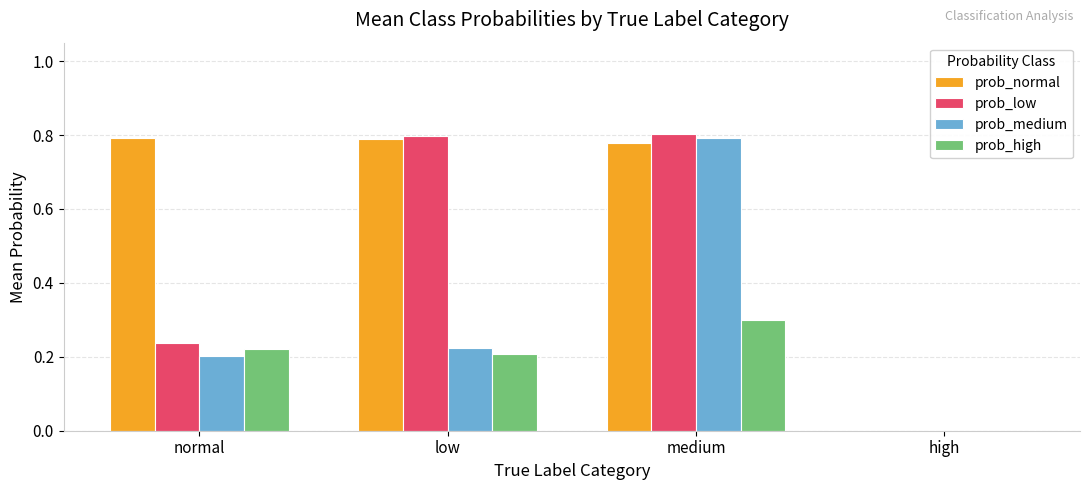

What is the sum of all prob_medium values?

1.2